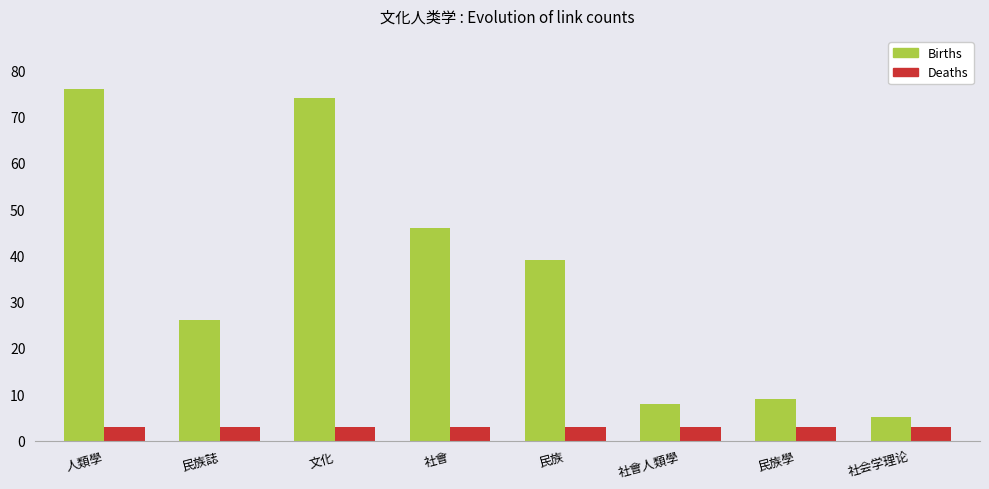

What is the difference between the Births values at 民族誌 and 社會?

20